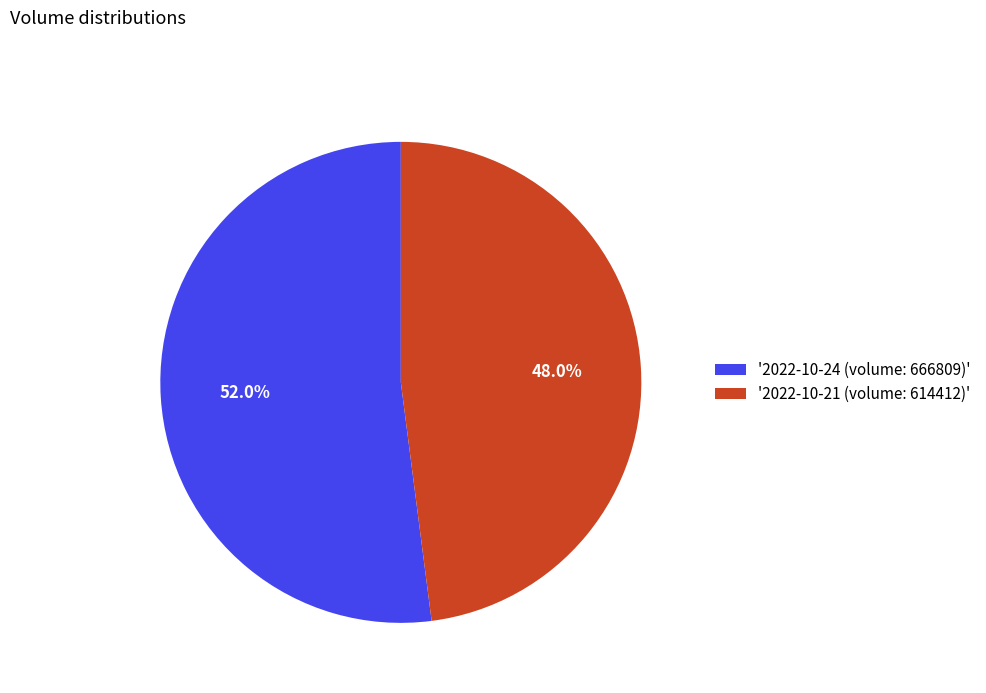

How many segments does this pie chart have?

2